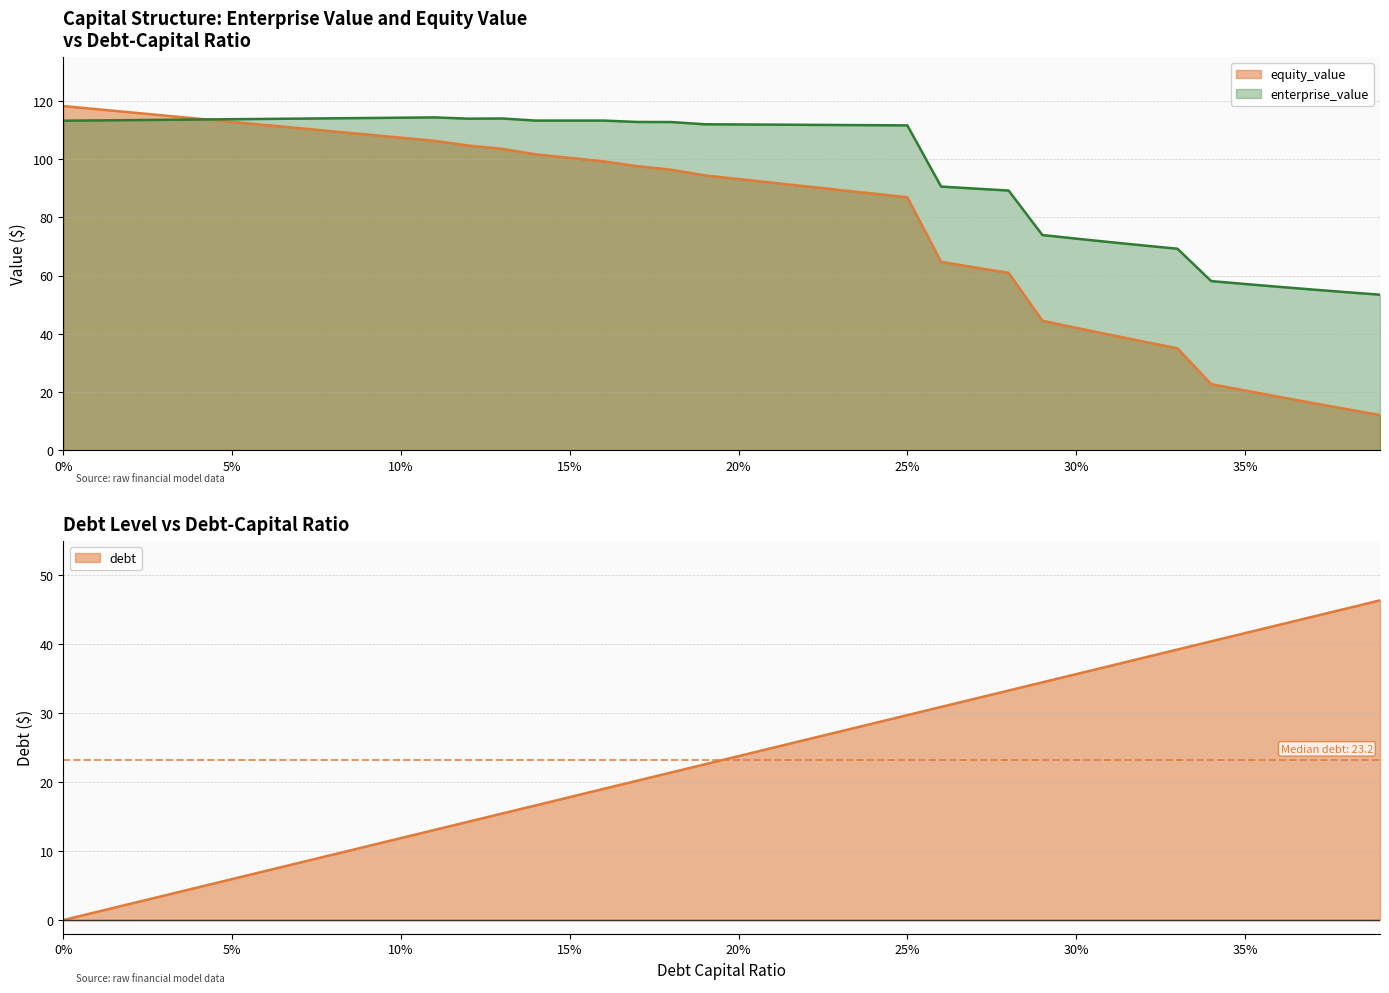

True or false: debt has more than 2 interior local peaks.

False